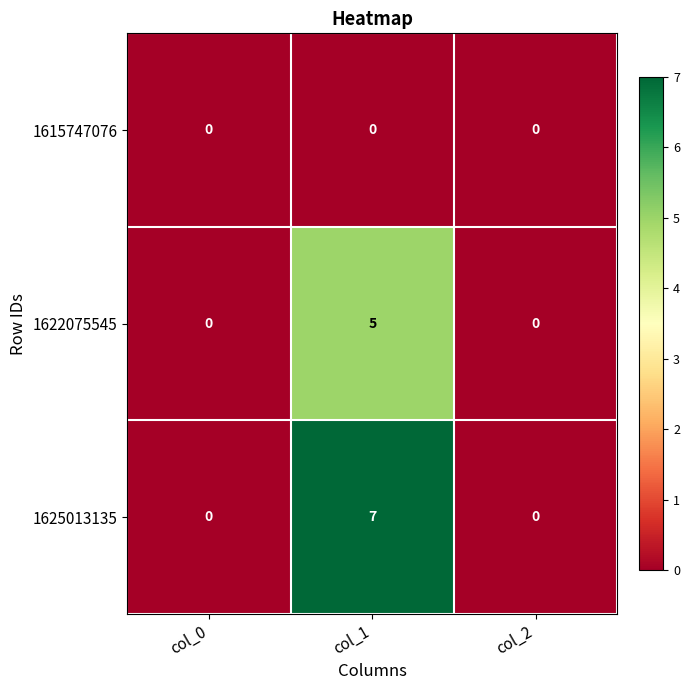

What is the approximate value of 1622075545 at col_1?

5